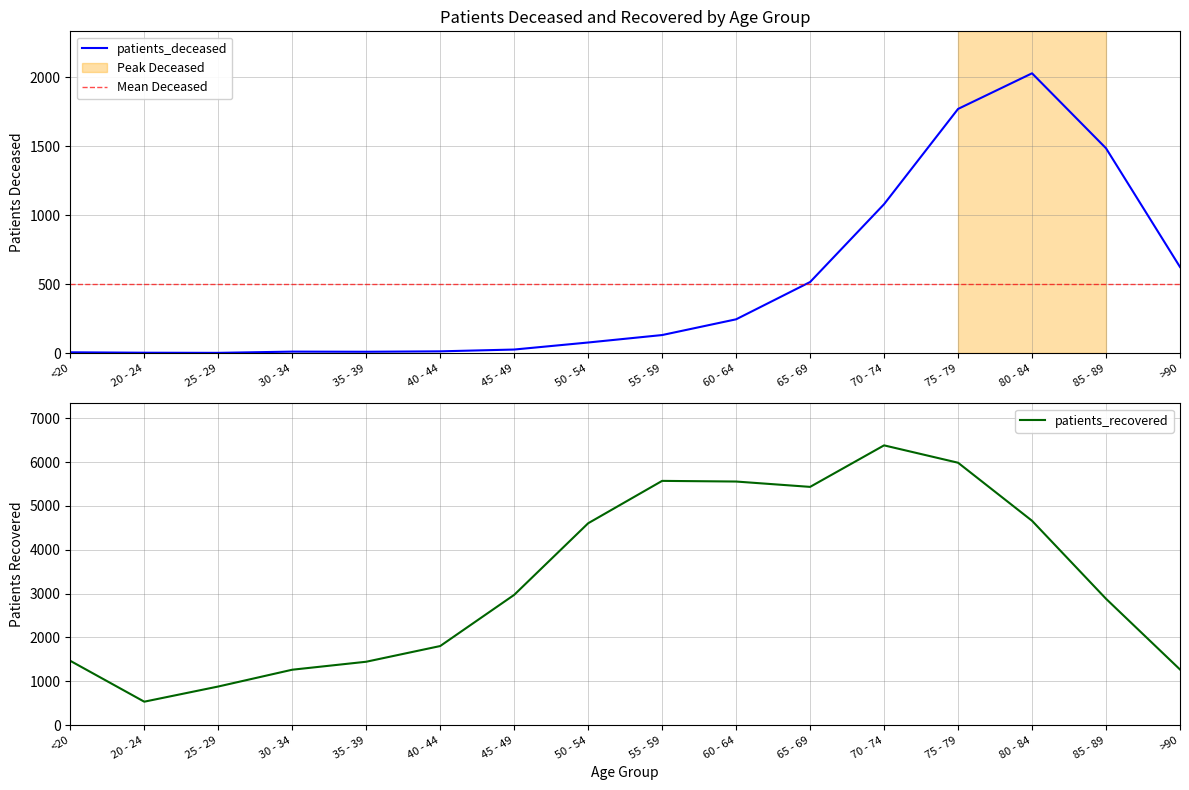

Does the chart have visible grid lines?

Yes